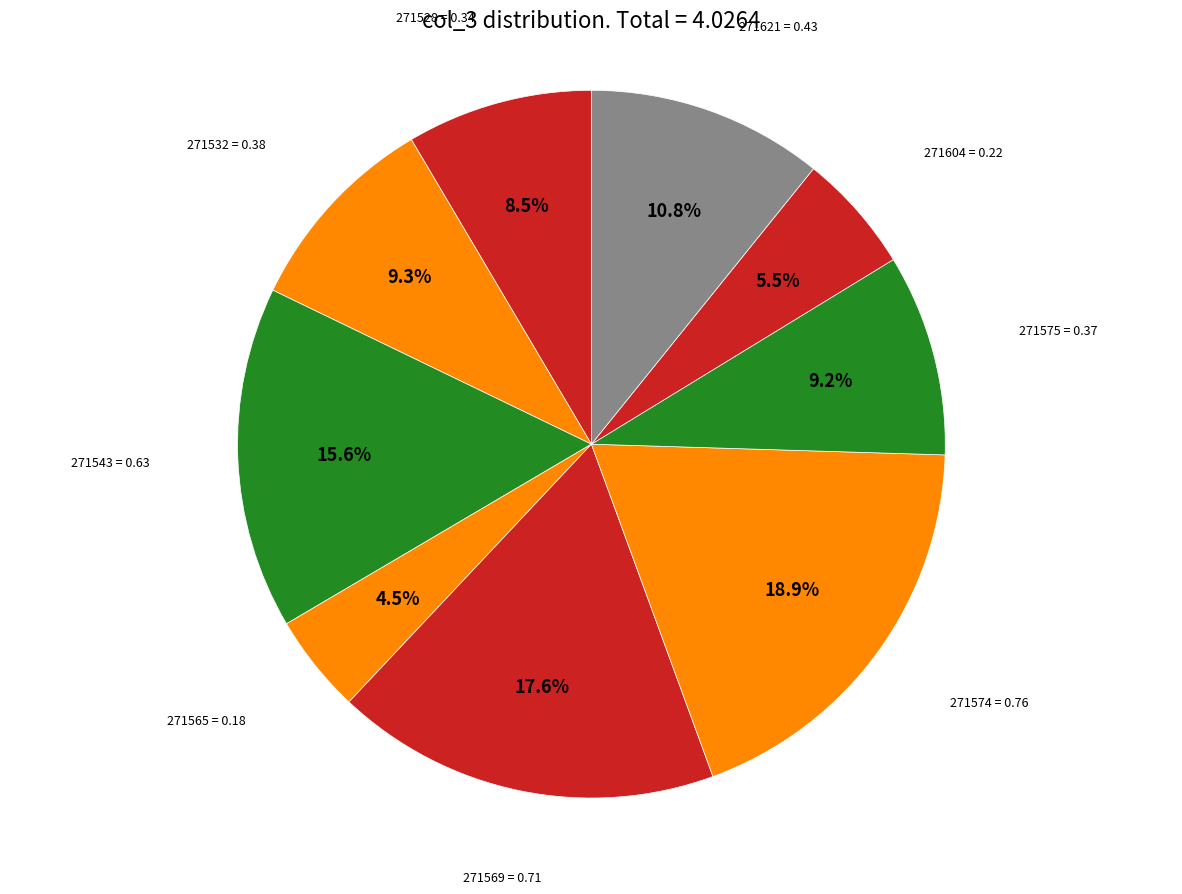

How many segments does this pie chart have?

9